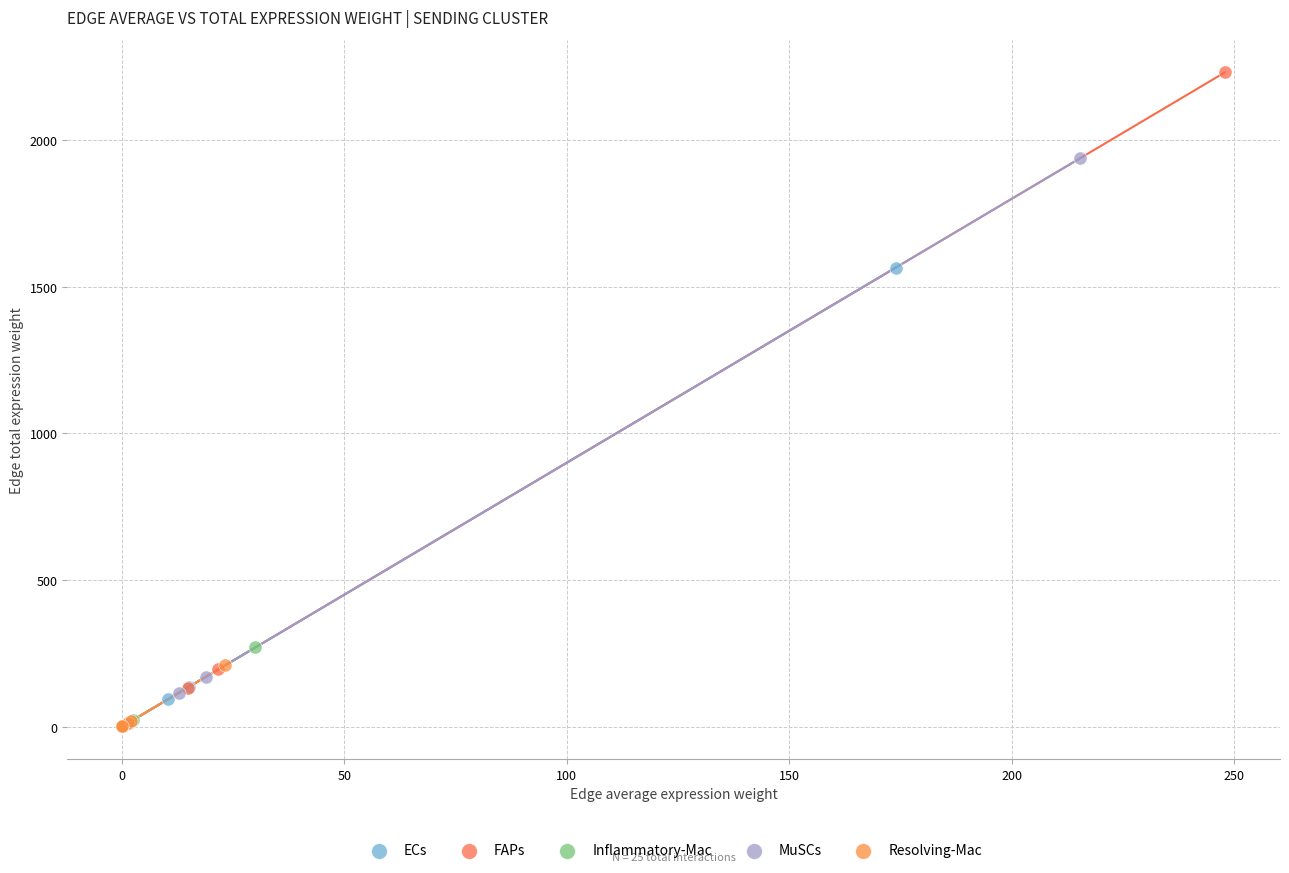

Which series has the largest Y range (max minus min)?

FAPs